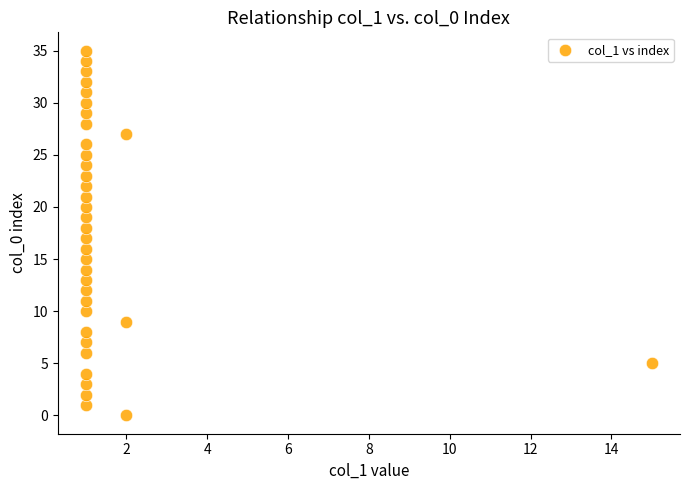

What is the range of X values (max minus min)?

14